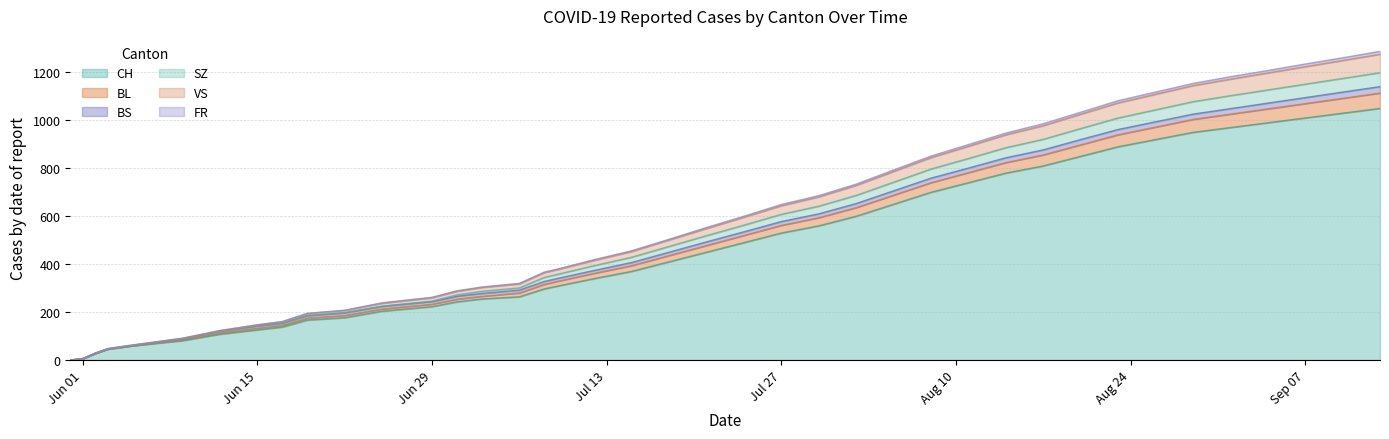

True or false: CH and FR cross at least once.

False